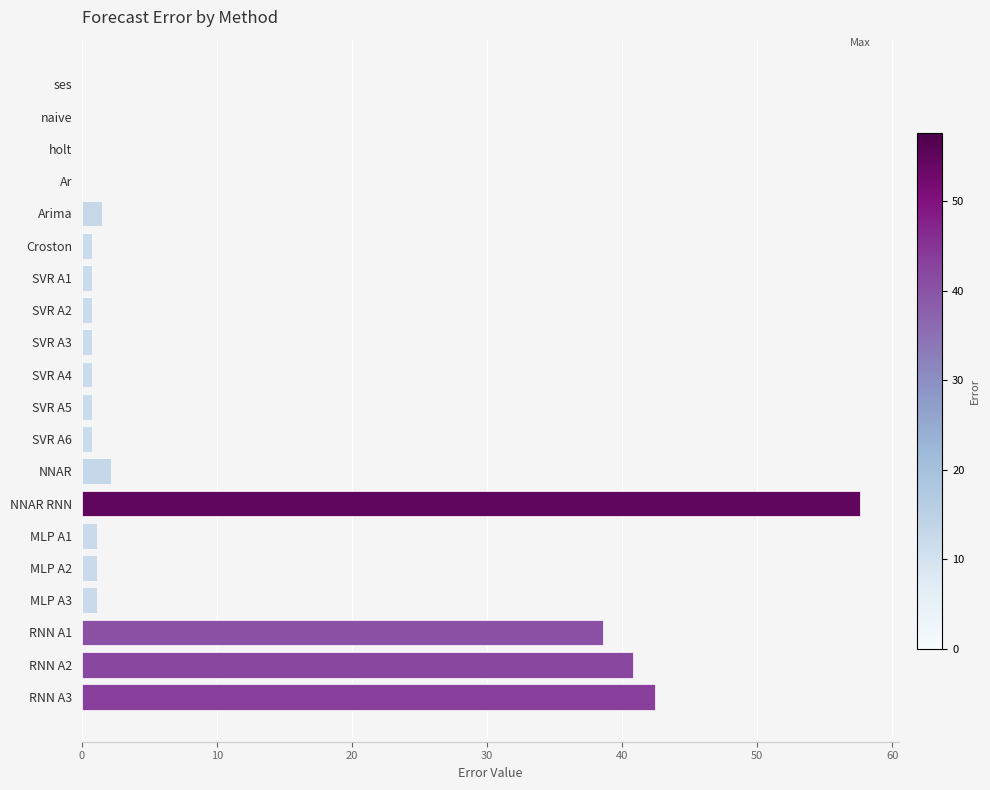

What is the sum of the values at MLP A3 and NNAR?

3.3